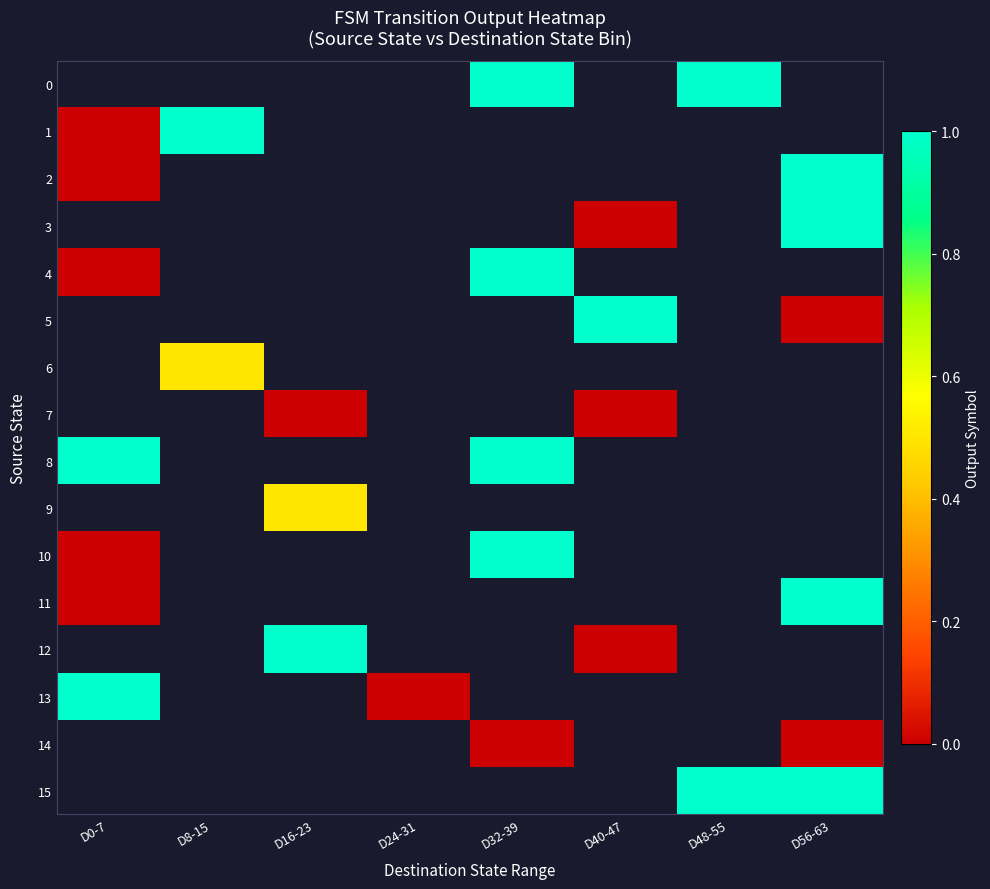

Is it true that 15 equals 1.0 at D56-63?

True